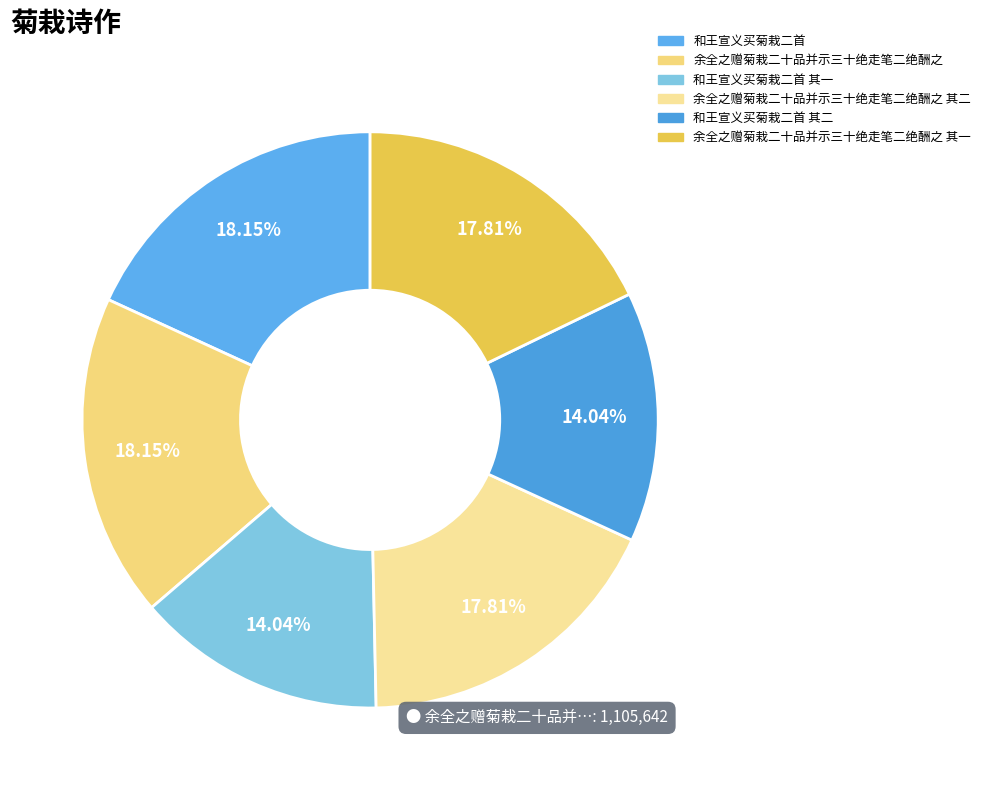

Which category has the smallest portion of the pie?

和王宣义买菊栽二首 其二